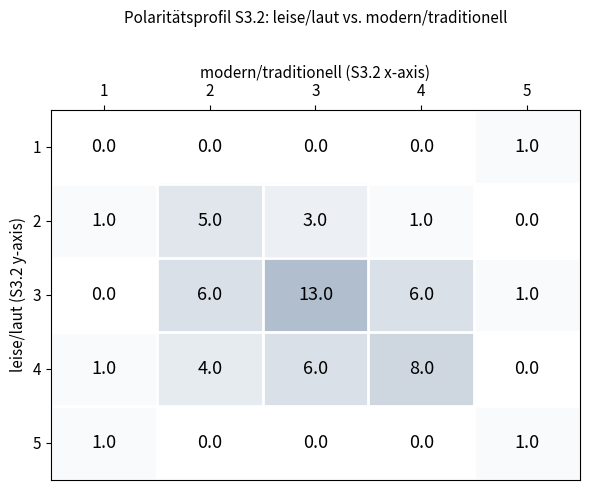

Rank the categories by 4 value from lowest to highest.

5, 1, 2, 3, 4